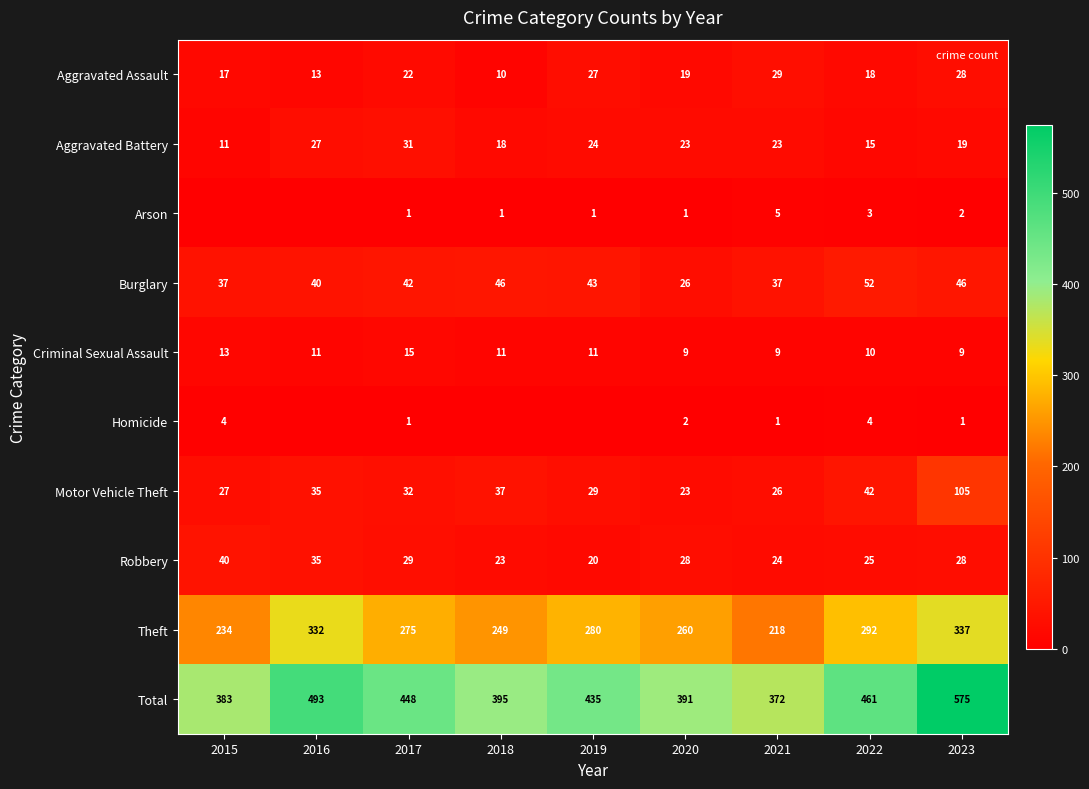

How many values in the Theft series are below 275?

4